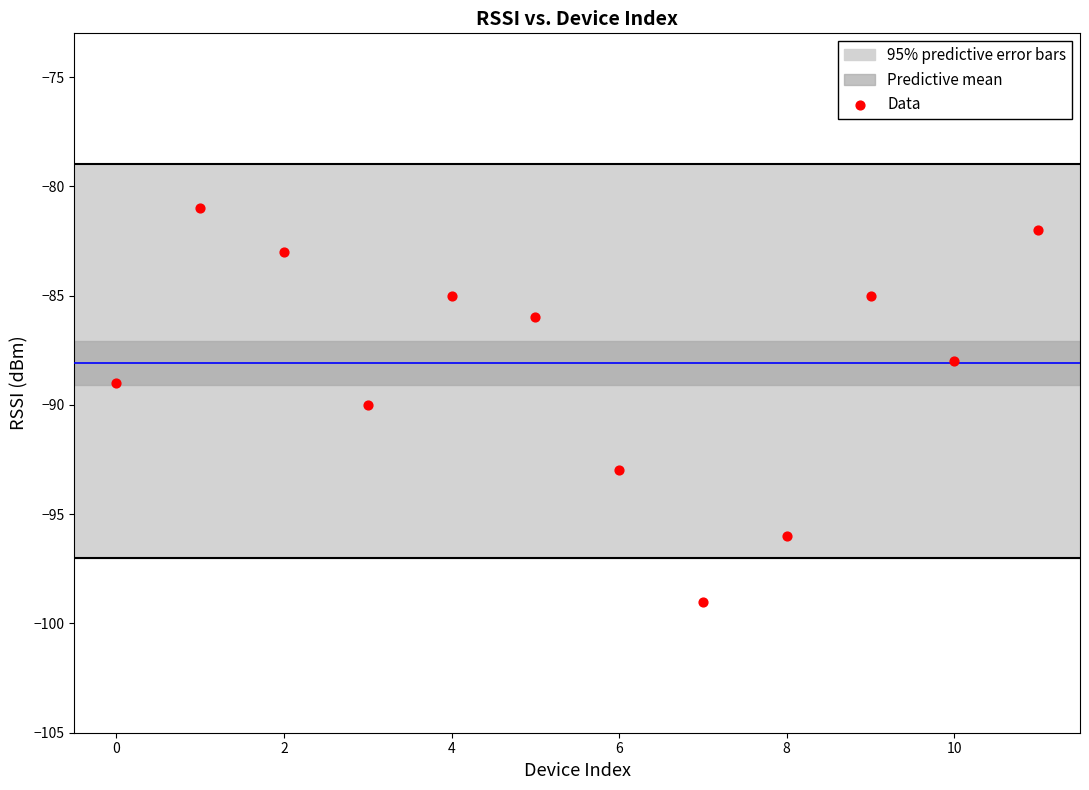

What is the average Y value?

-88